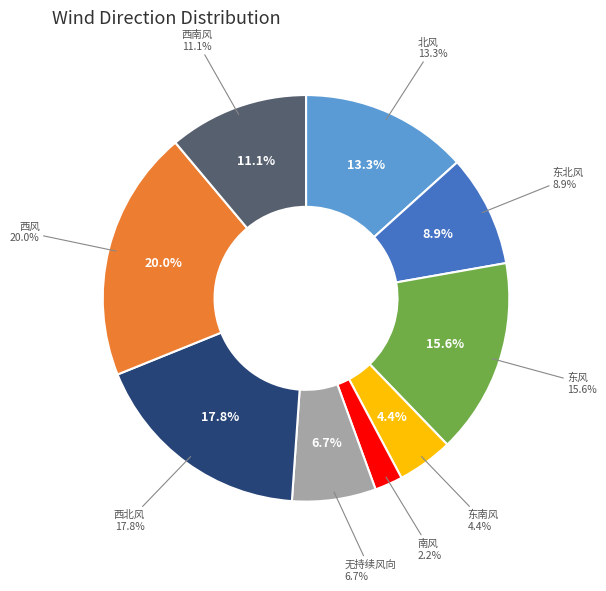

Rank the categories by value from lowest to highest.

南风, 东南风, 无持续风向, 东北风, 西南风, 北风, 东风, 西北风, 西风